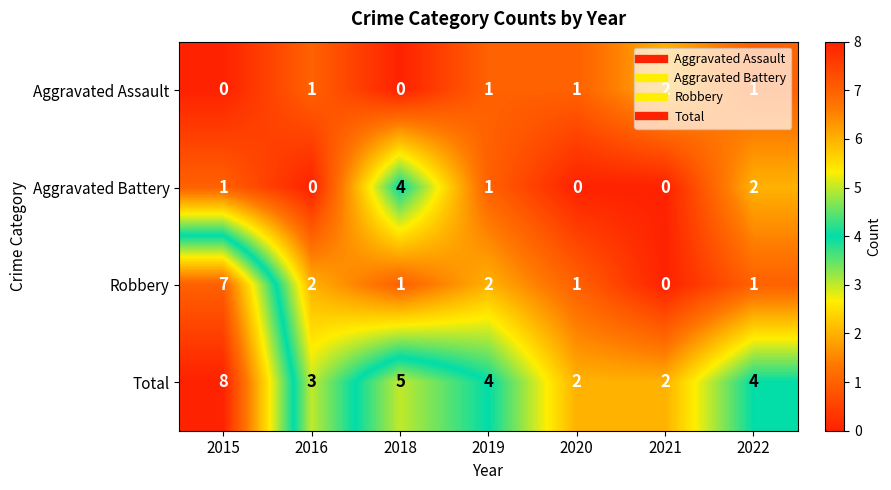

Which series has the largest total across all categories?

Total